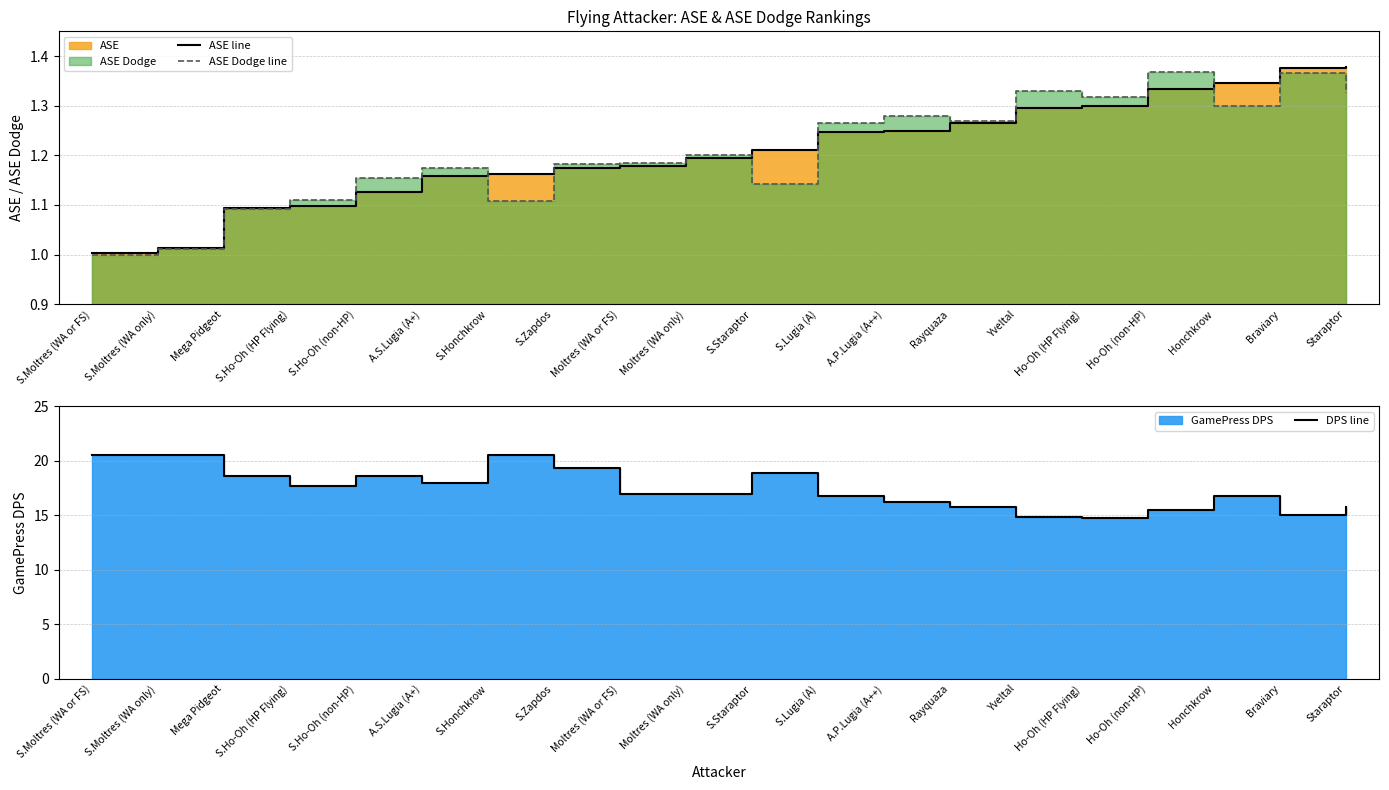

What is the value of the DPS line point at the 11th from the left?

18.9